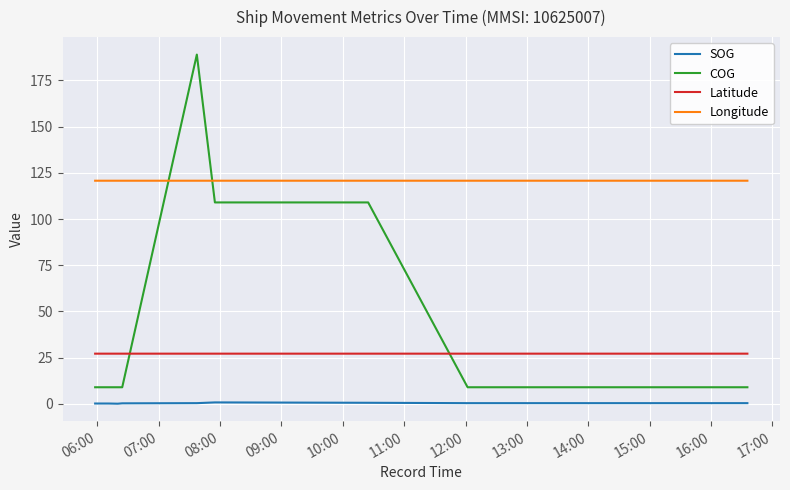

True or false: SOG and Latitude cross at least once.

False